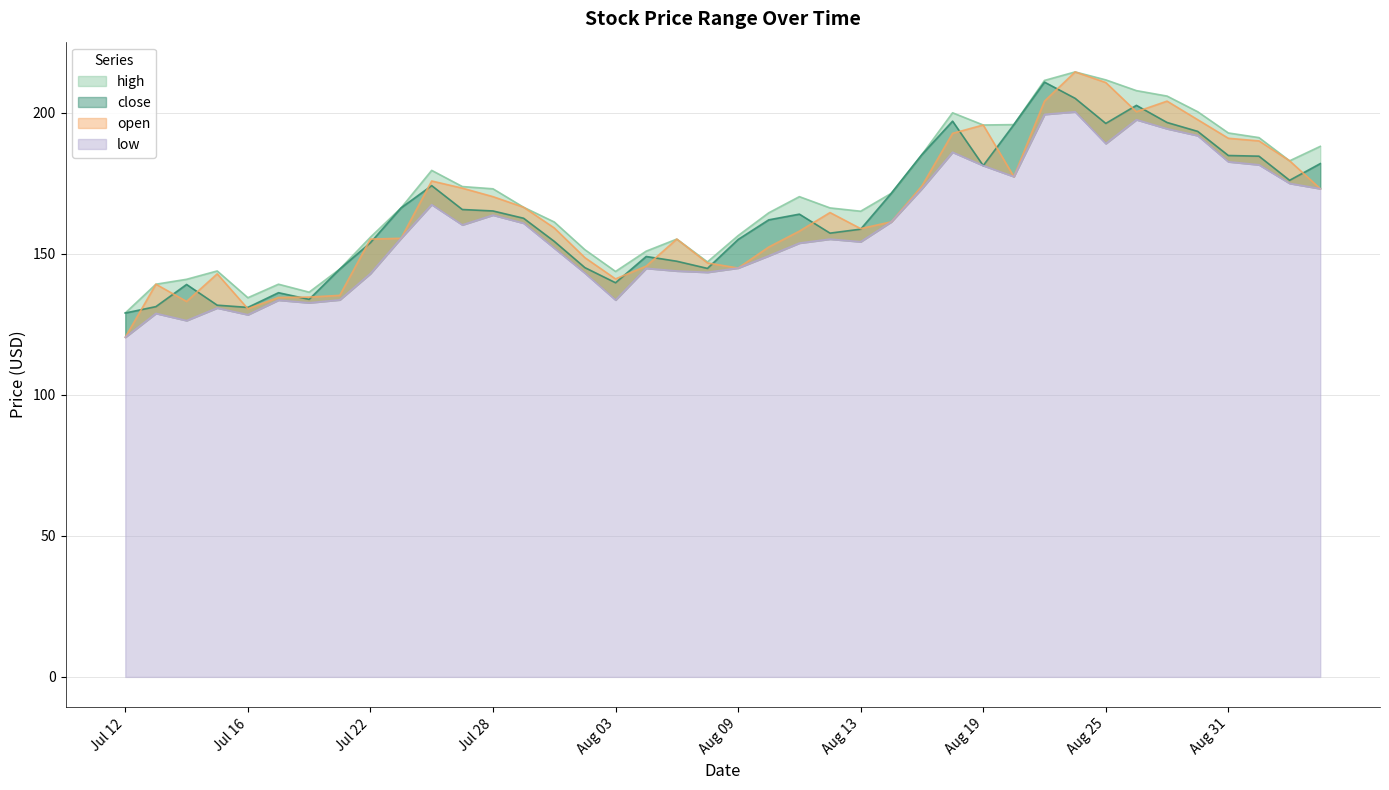

What is the minimum value shown in the chart?

120.4